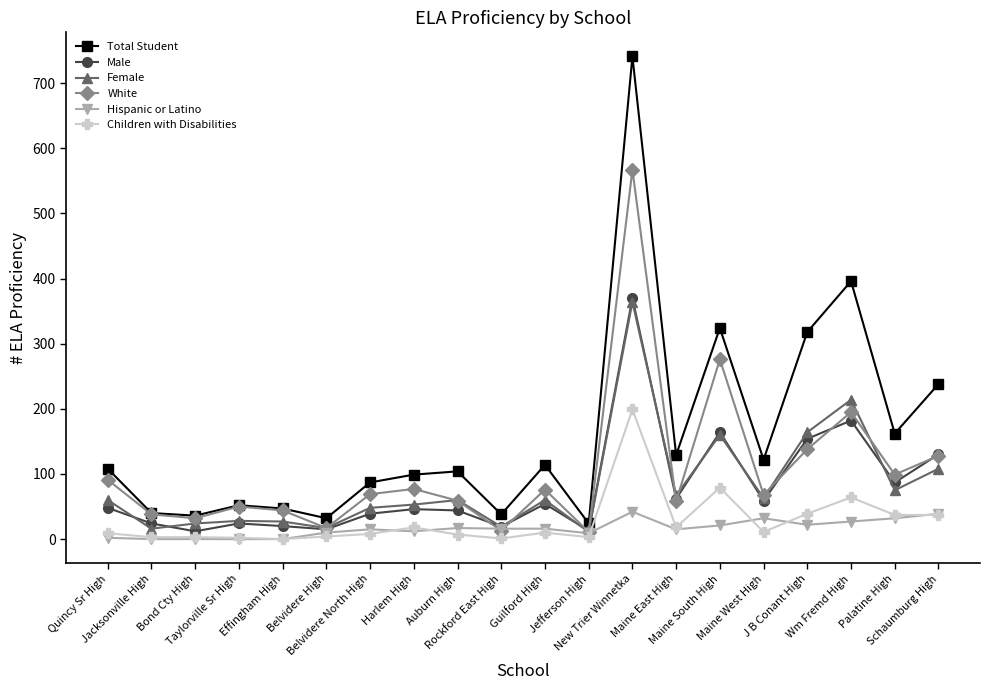

At which label does Total Student reach its peak?

New Trier Winnetka